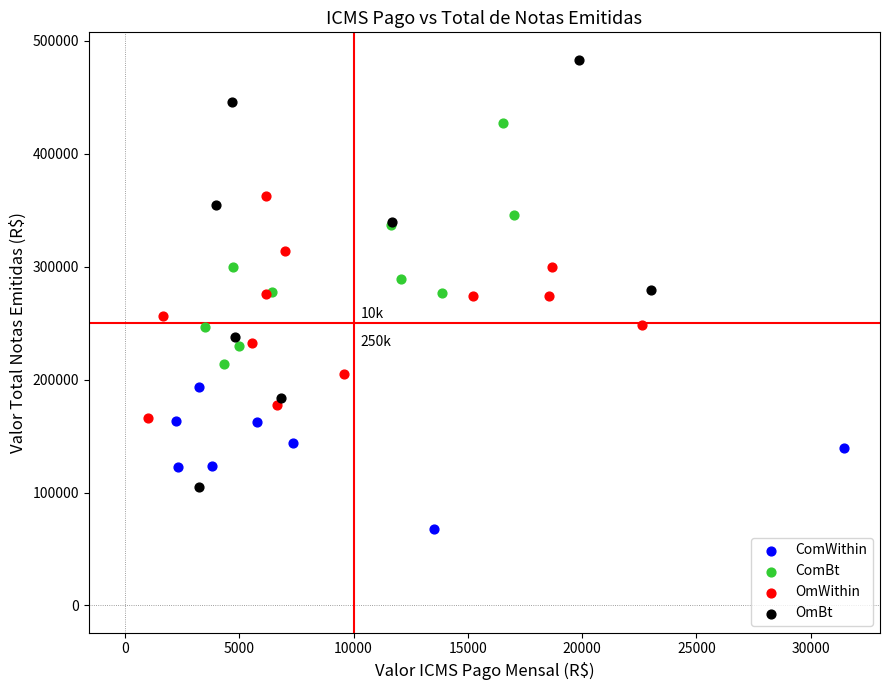

Which series reaches the maximum Y coordinate?

OmBt